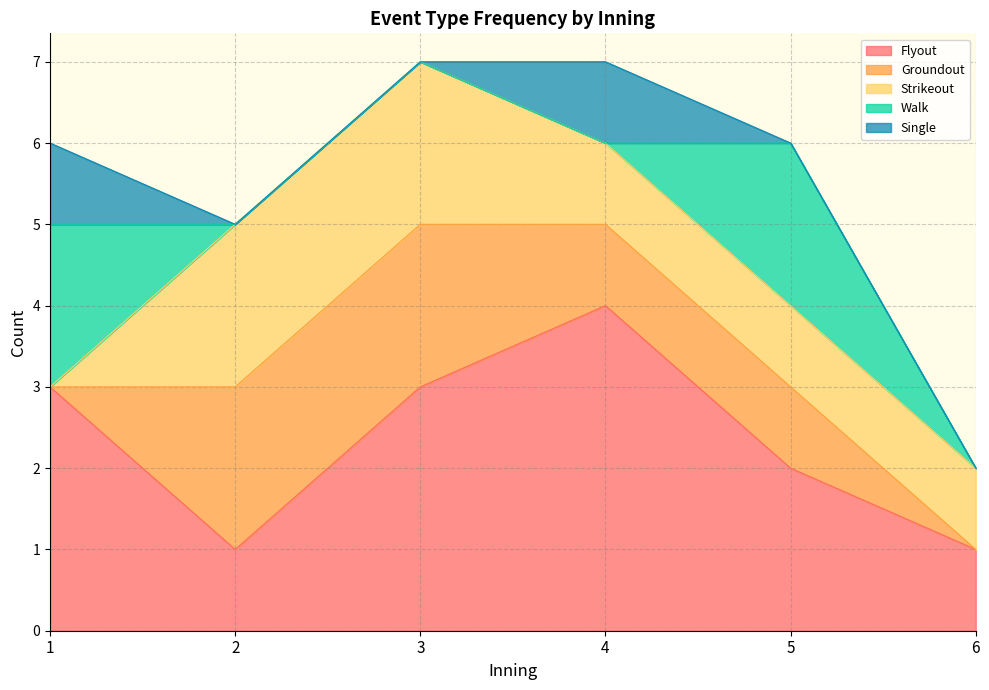

What is the sum of the Groundout values at 1 and 3?

2